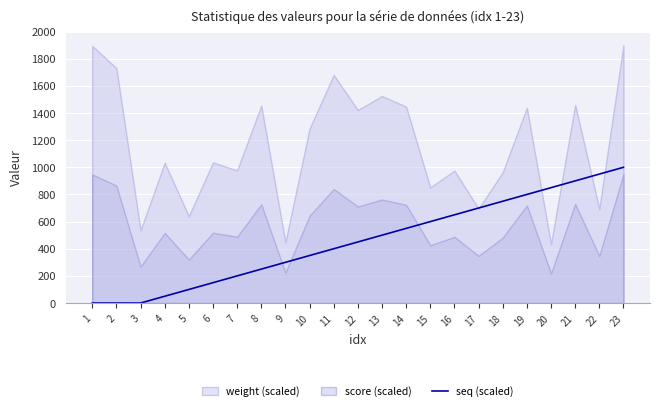

What is the highest value of the seq (scaled) series?

1000